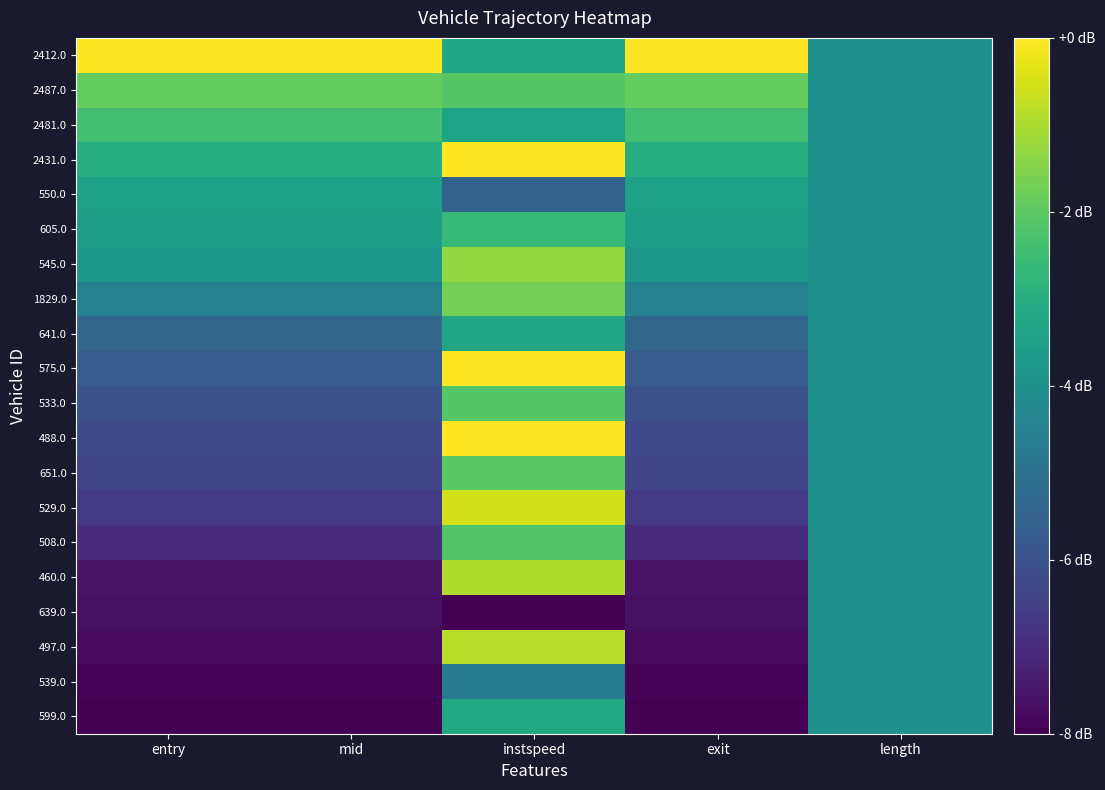

List the series in order of their peak value, highest first.

488.0, 2412.0, 2431.0, 575.0, 529.0, 497.0, 460.0, 545.0, 1829.0, 2487.0, 651.0, 533.0, 508.0, 2481.0, 605.0, 599.0, 641.0, 550.0, 539.0, 639.0